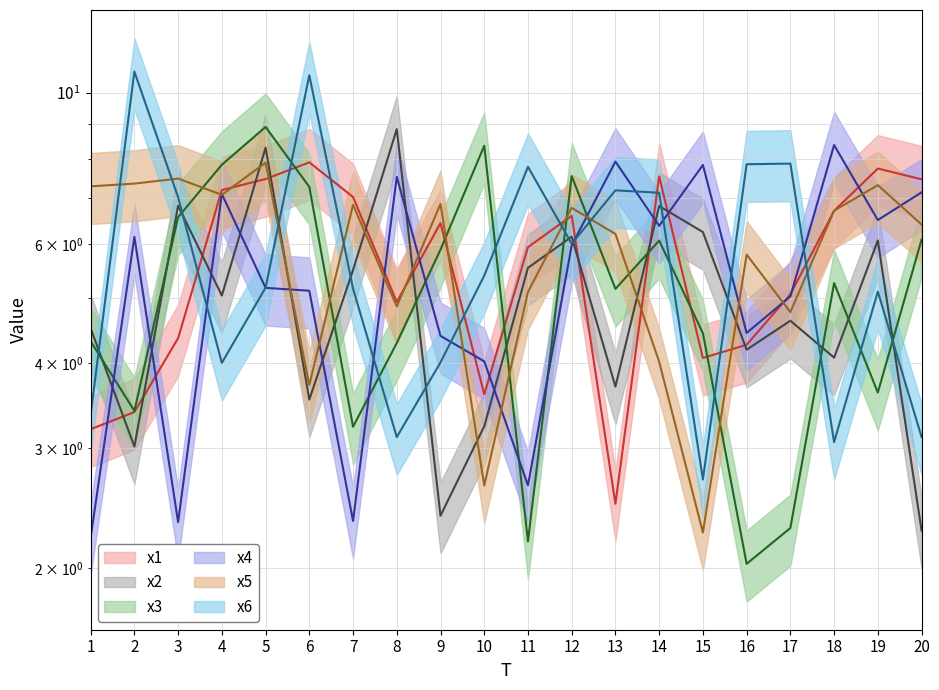

The value of x4 at 12 is 1.4. True or false?

False